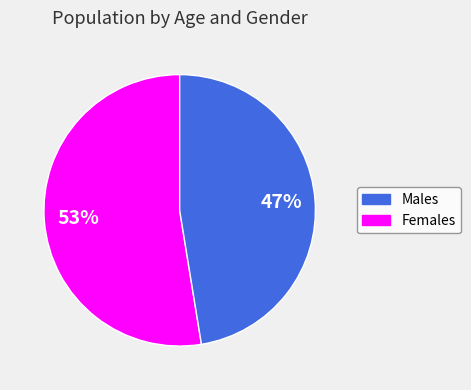

Does any single category account for the majority?

Yes